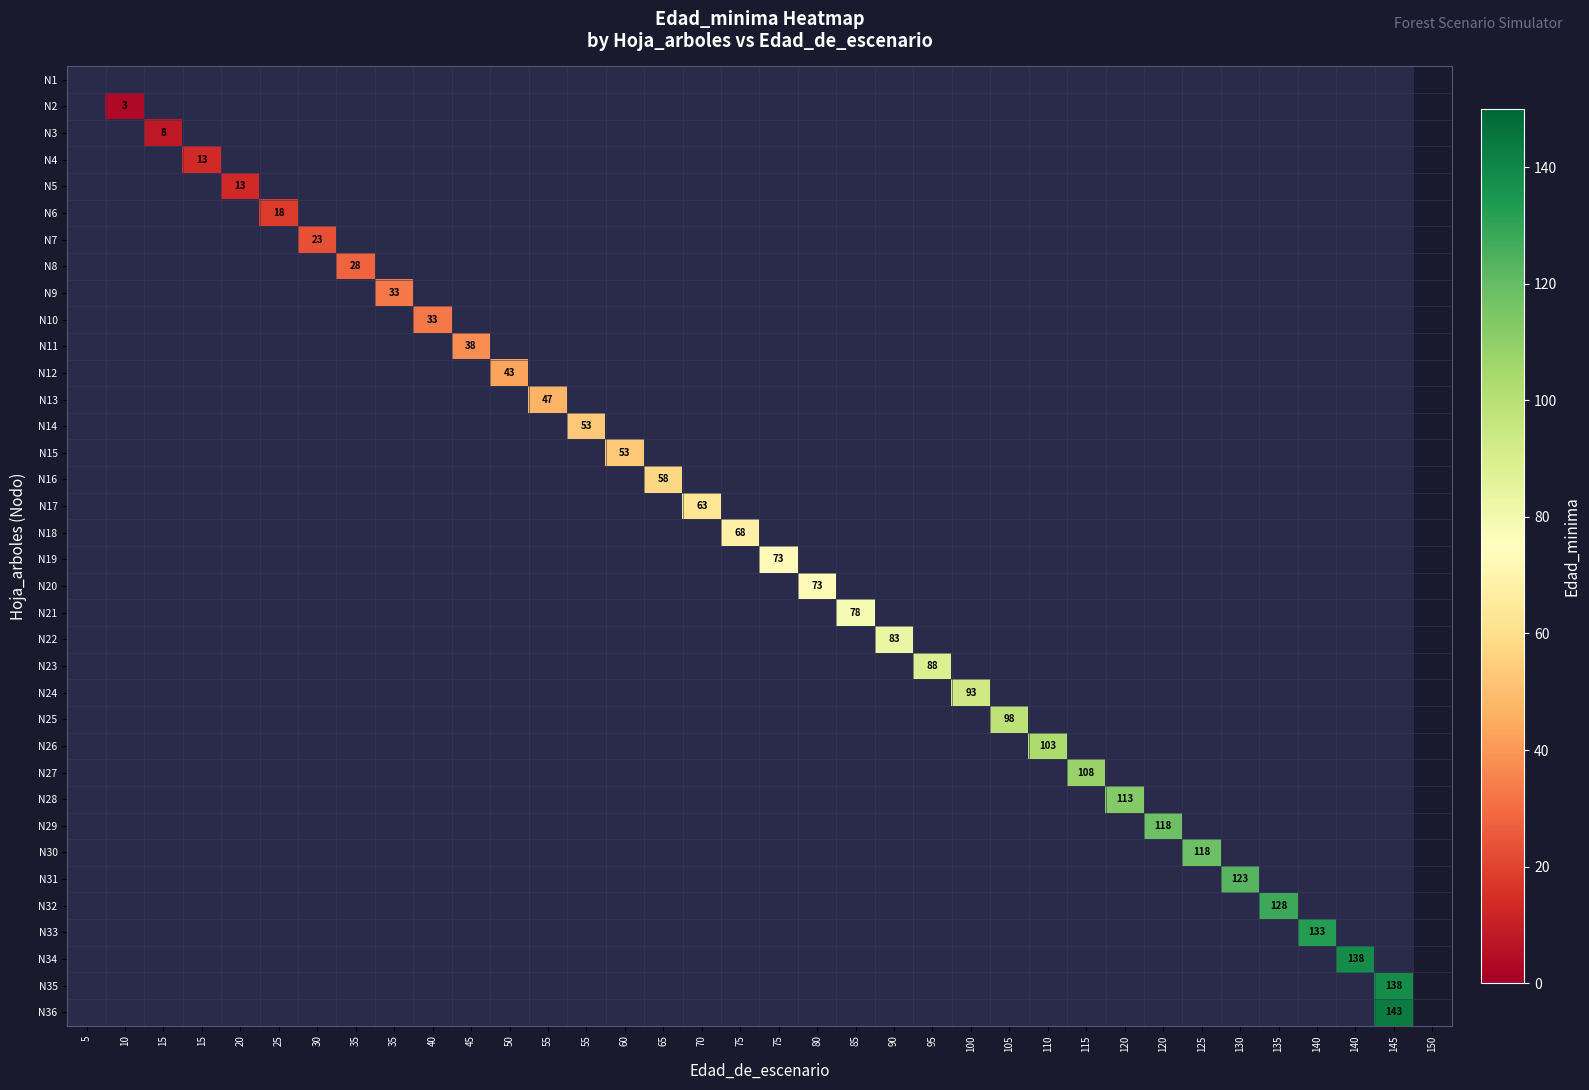

How many categories are shown in the chart?

35